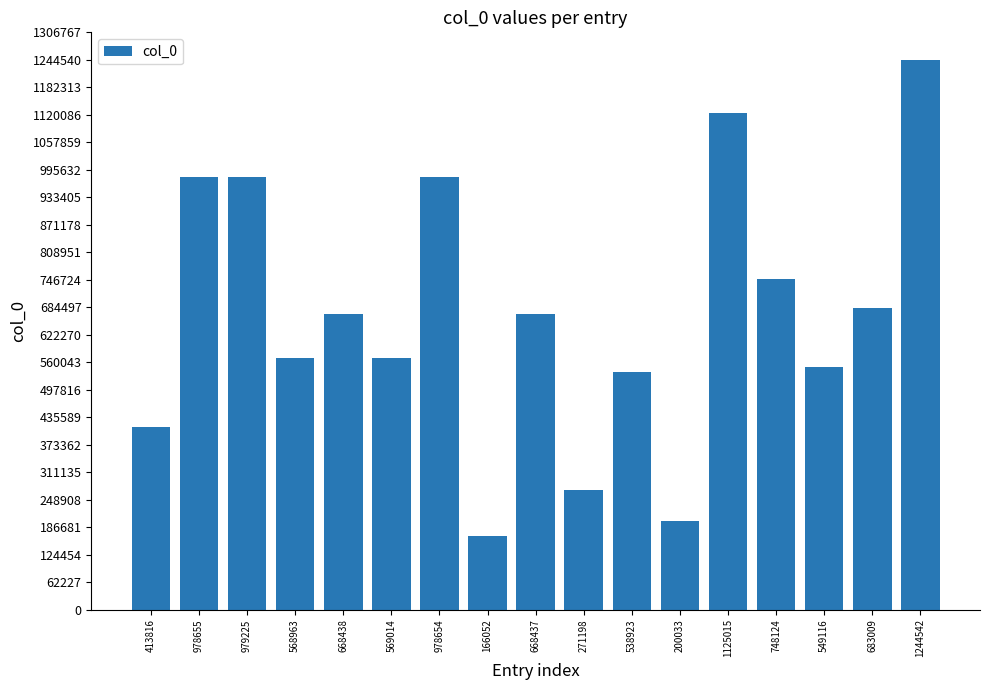

What is the sum of all values?

11351214